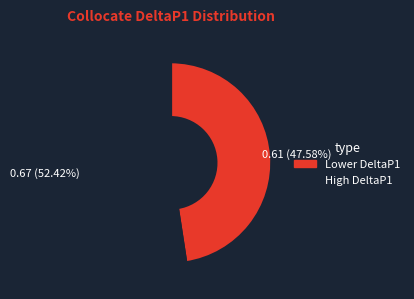

Does any single category account for the majority?

Yes